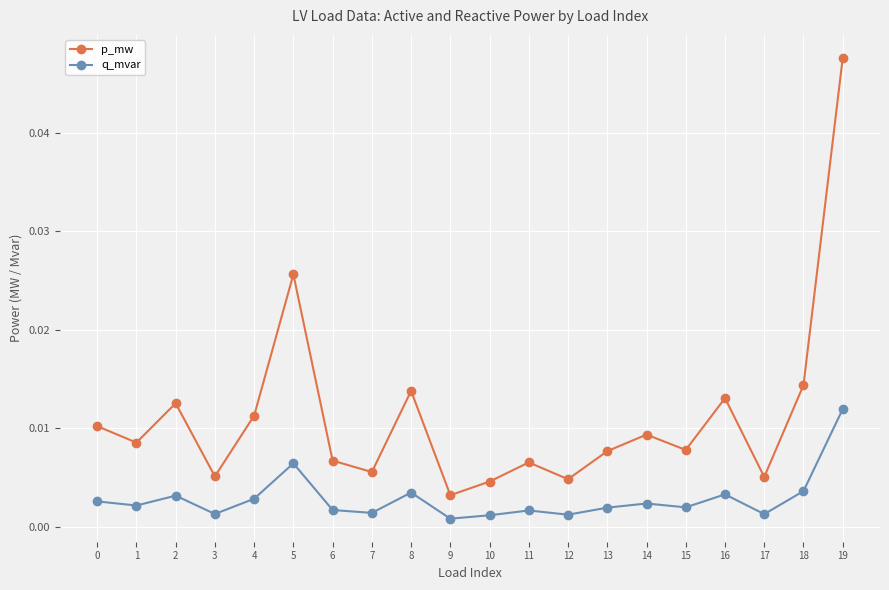

True or false: p_mw and q_mvar intersect in this chart.

False